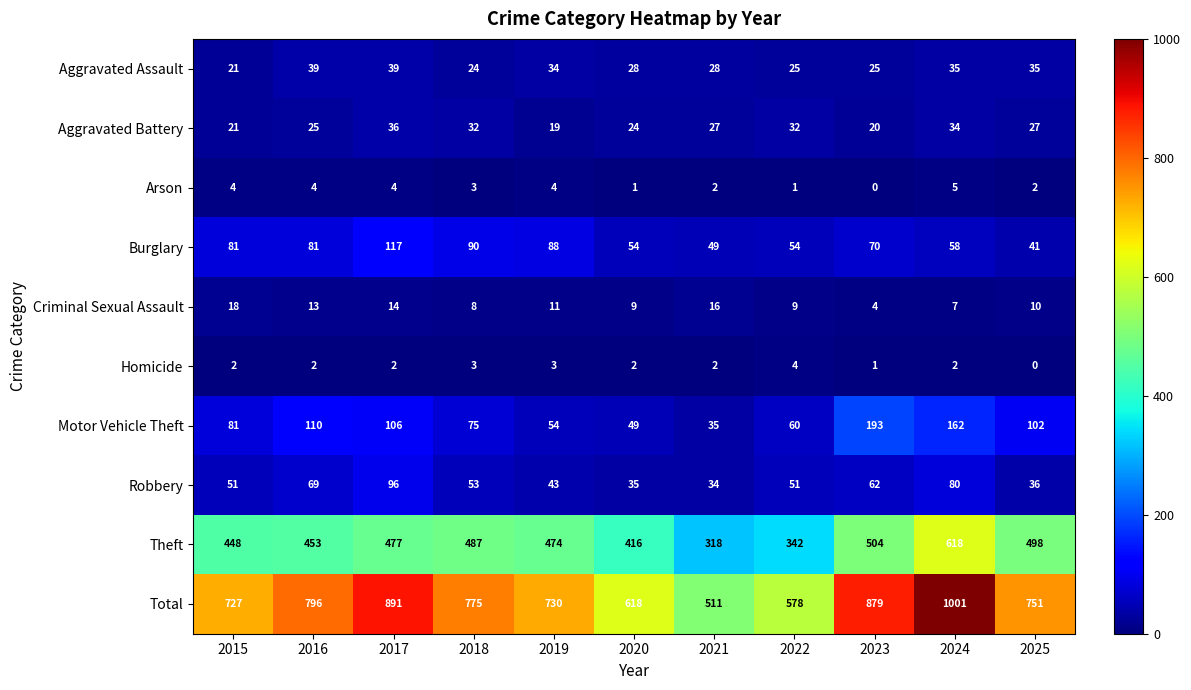

What is the greatest value displayed?

1001